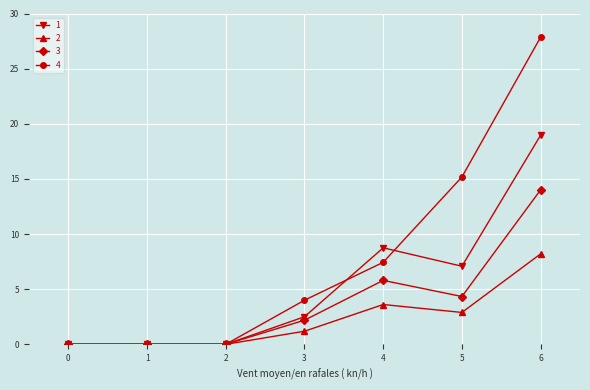

What is the sum of the 1 values at 4 and 2?

8.8